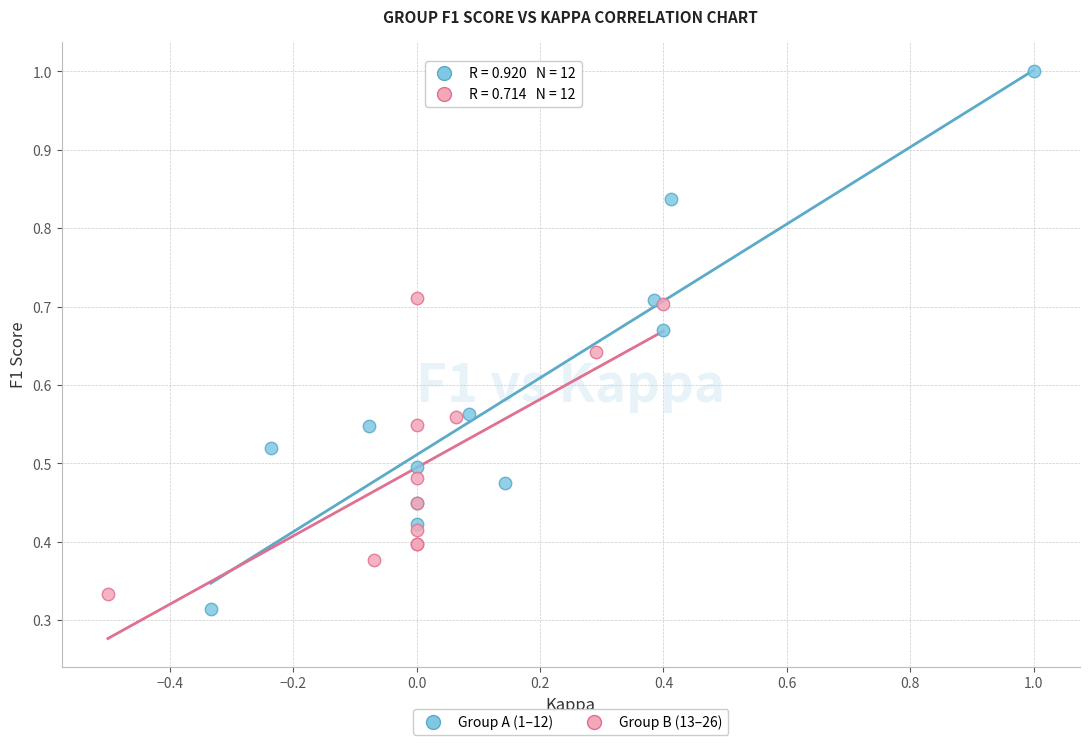

Which series contains the lowest Y value?

Group A (1–12)